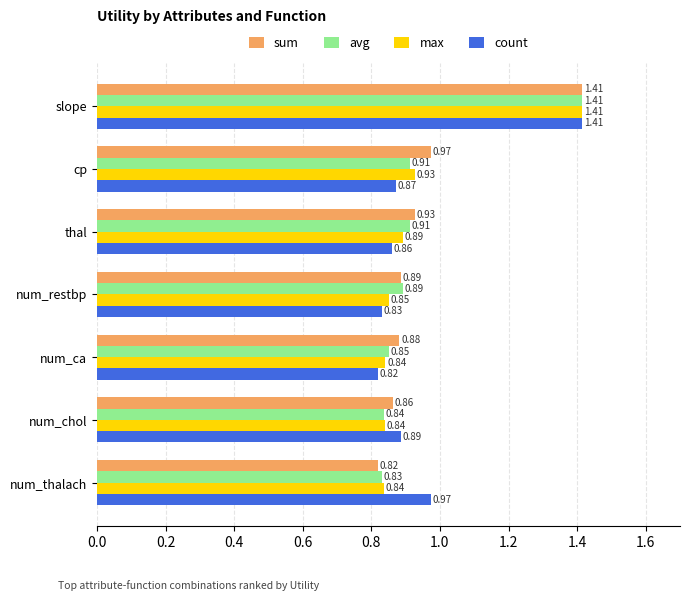

Which category has the highest value across all series?

slope